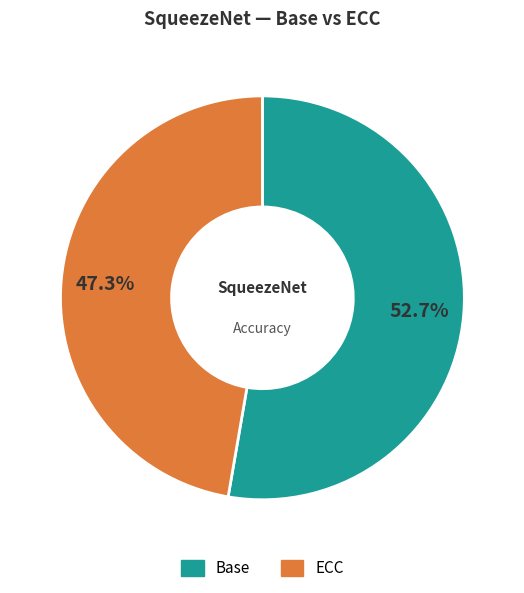

Count the number of slices in the pie.

2